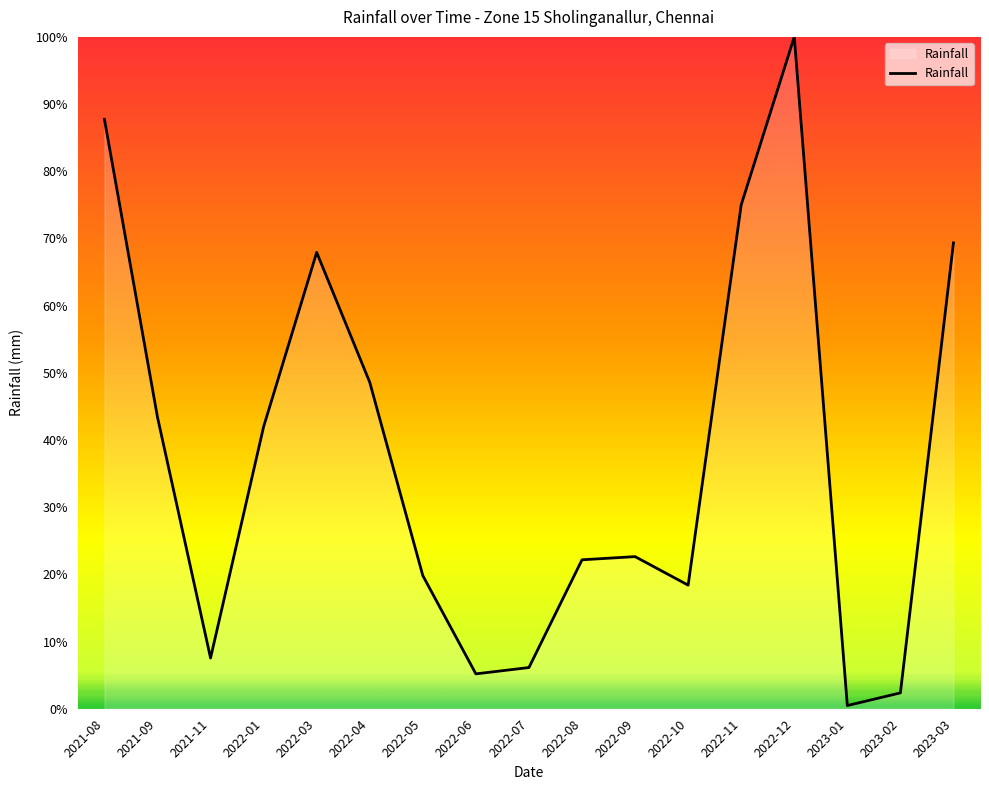

What is the difference between the maximum and minimum values?

99.5